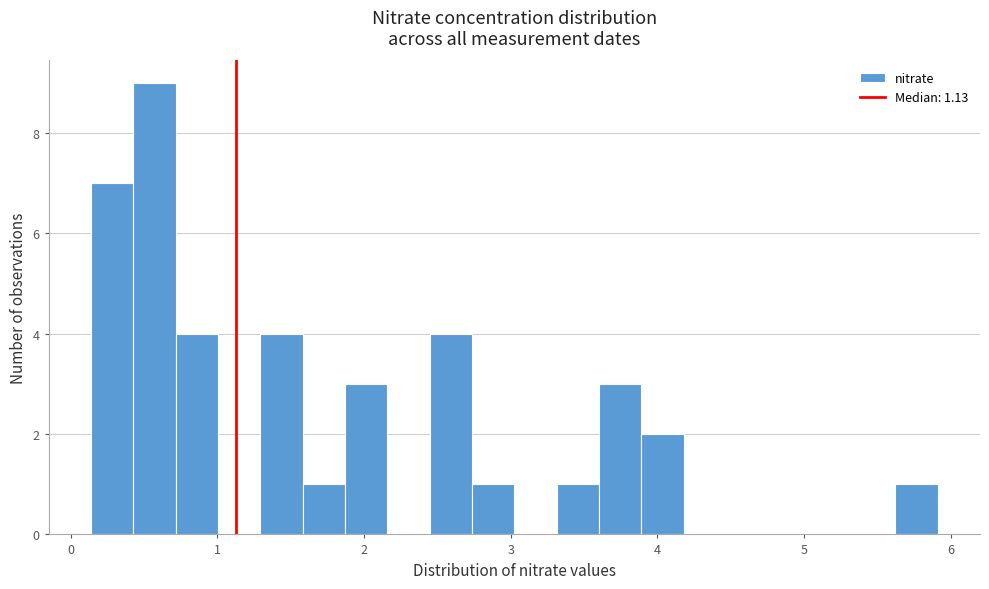

Around what value on the x-axis is the tallest bar? Give the approximate position of its centre, as read against the axis.

0.6